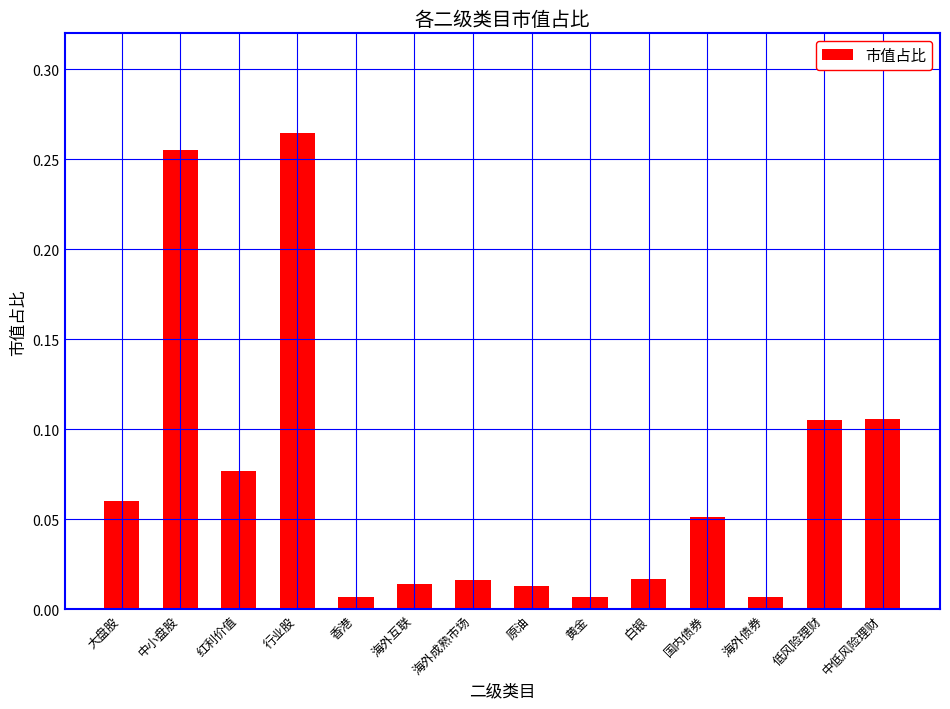

The value at 国内债券 is 0.0. True or false?

False